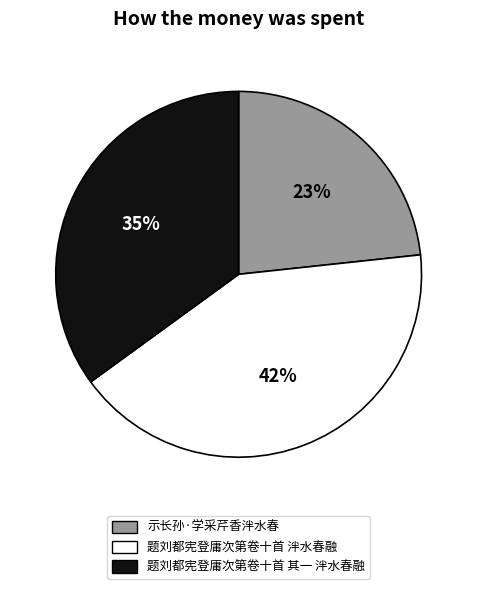

Is 示长孙·学采芹香泮水春 the majority of the pie?

No